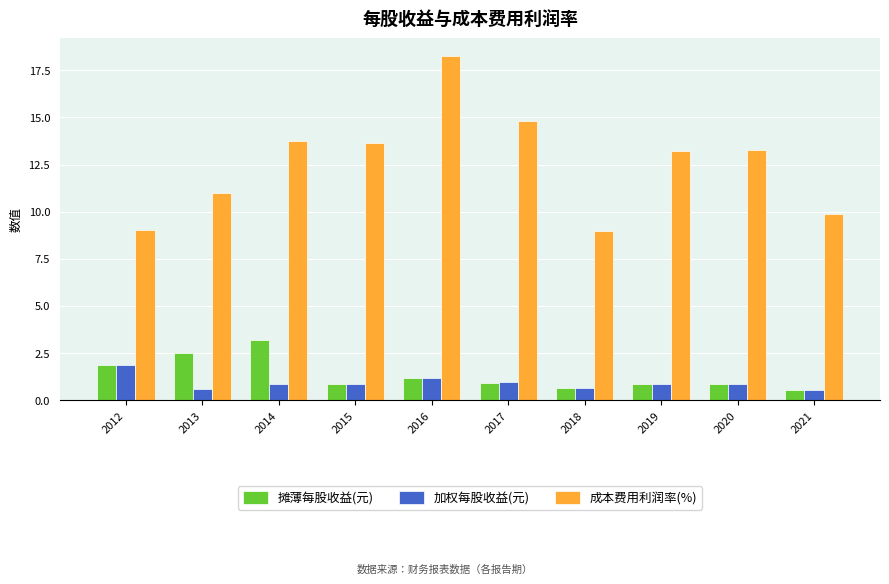

How many bars are there in total?

30